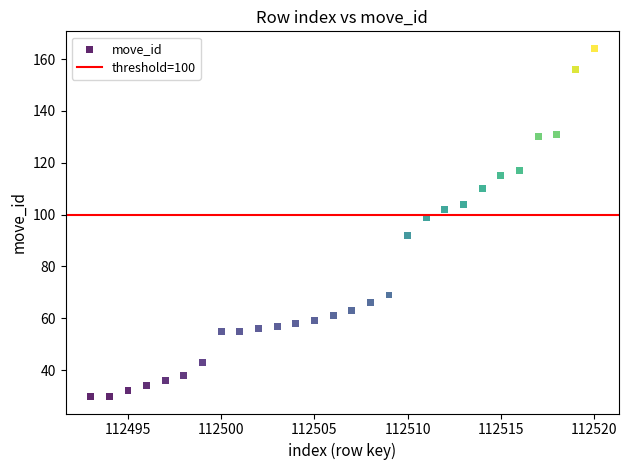

What Y value in the scatter plot is closest to 97?

99